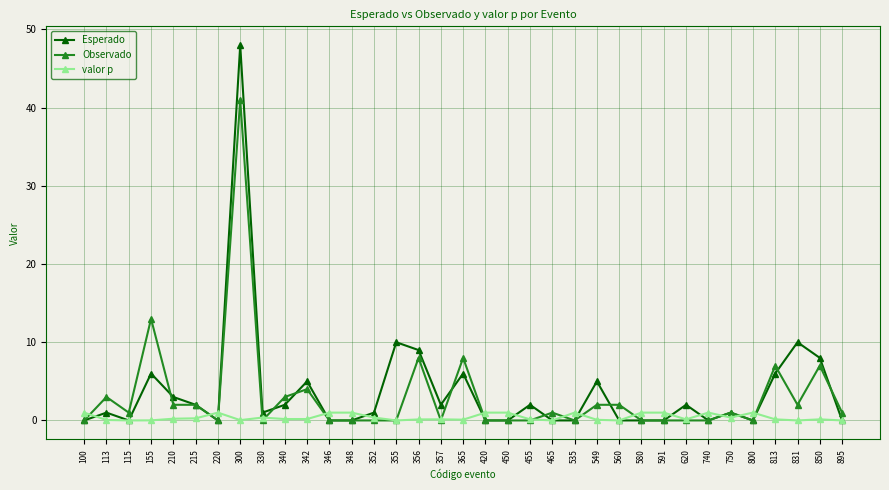

The Esperado series shows 6.9 at 549. True or false?

False